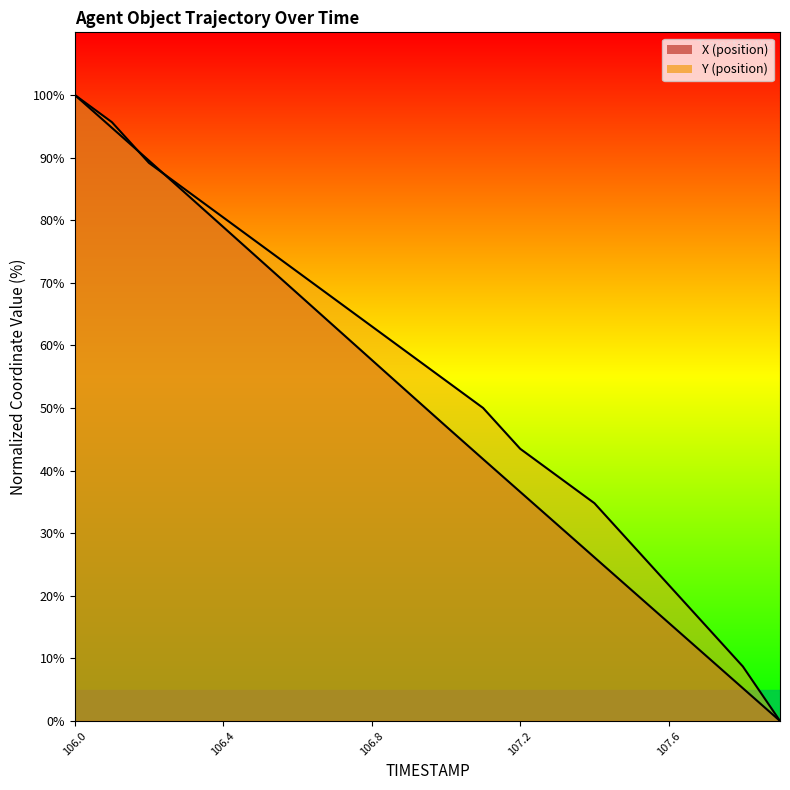

What is the total value across all series at 107.2?

80.1